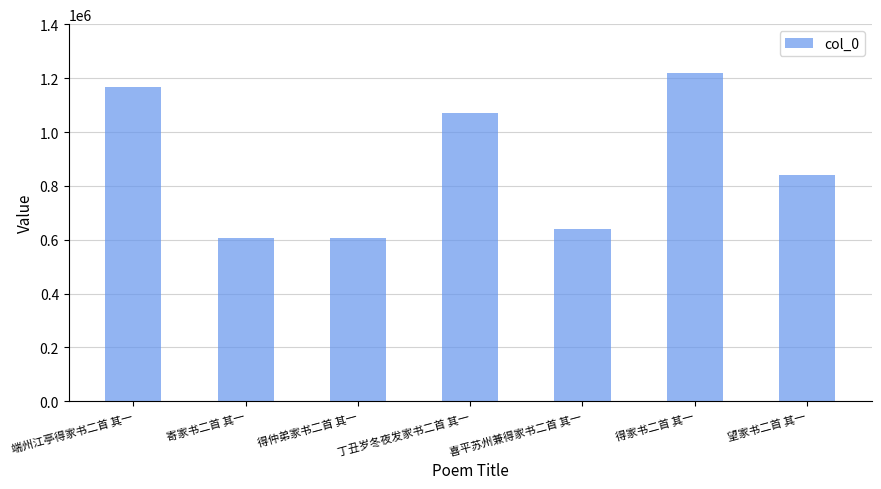

The chart shows a value of 301615 at 端州江亭得家书二首 其一. True or false?

False